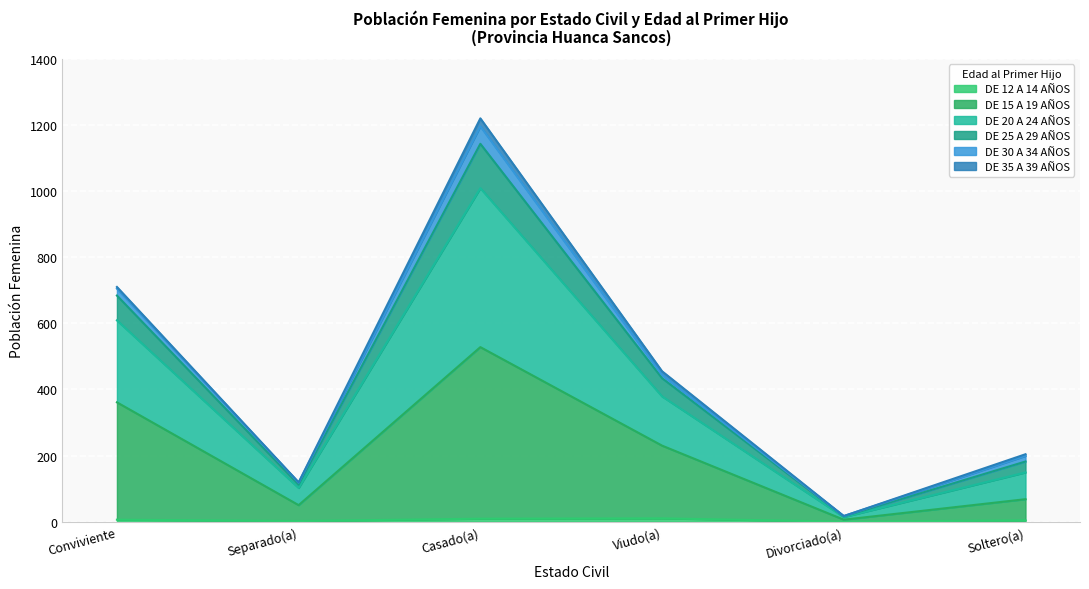

Does the chart display data point markers on the line(s)?

No